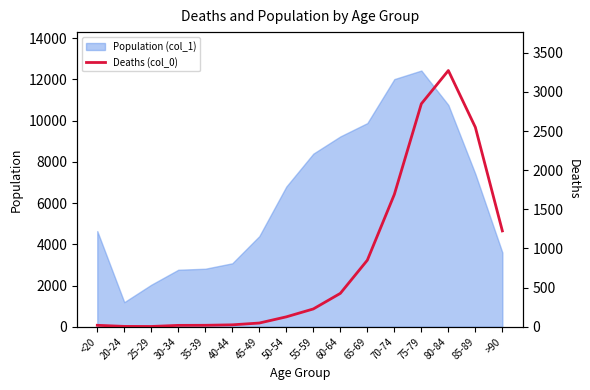

What is the minimum value for Population (col_1)?

1191